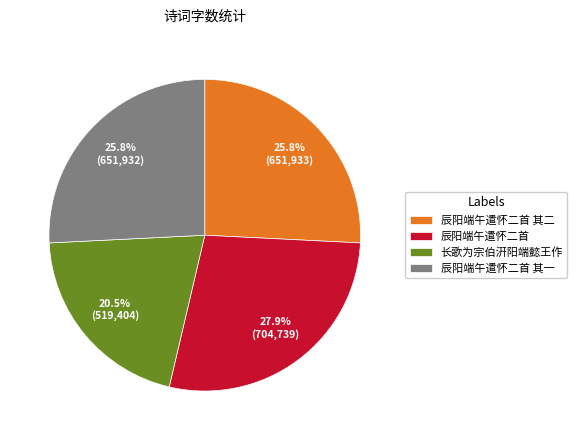

Combined, do 辰阳端午遣怀二首 其一 and 长歌为宗伯汧阳端懿王作 account for over 50%?

No